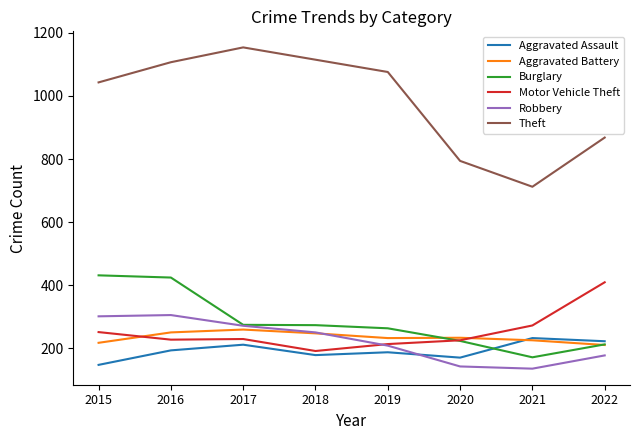

Is it true that Motor Vehicle Theft equals 287 at 2019?

False